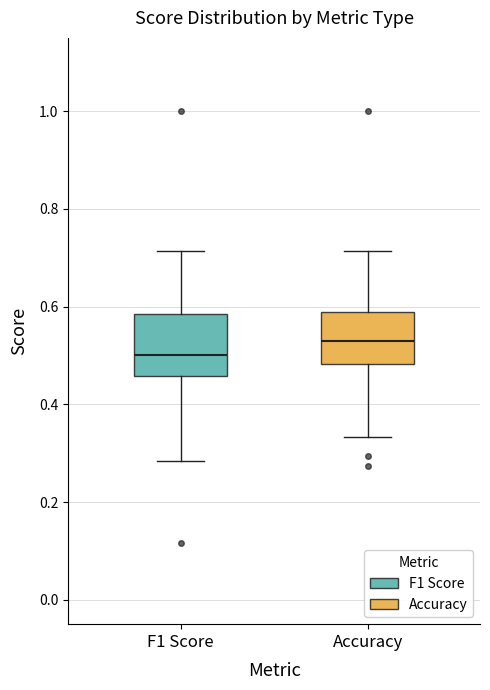

Reading left to right, read every box against the y-axis: the position of its median line, the range the box covers, and the ends of its whiskers. The values are not printed on the chart, so give them approximately, as read against the axis.

F1 Score: median 0.50, box 0.46 to 0.58, whiskers 0.28 to 0.72
Accuracy: median 0.52, box 0.48 to 0.58, whiskers 0.34 to 0.72